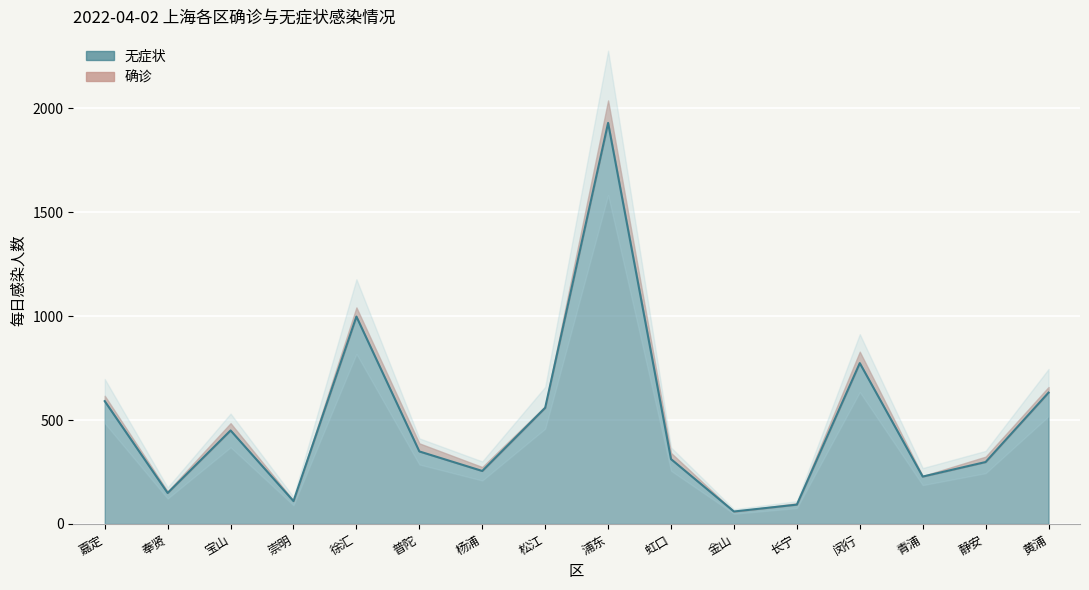

Reading right to left, extract all data points from this chart.

黄浦=632	静安=298	青浦=228	闵行=774	长宁=93	金山=60	虹口=312	浦东=1930	松江=559	杨浦=255	普陀=349	徐汇=998	崇明=110	宝山=450	奉贤=149	嘉定=591